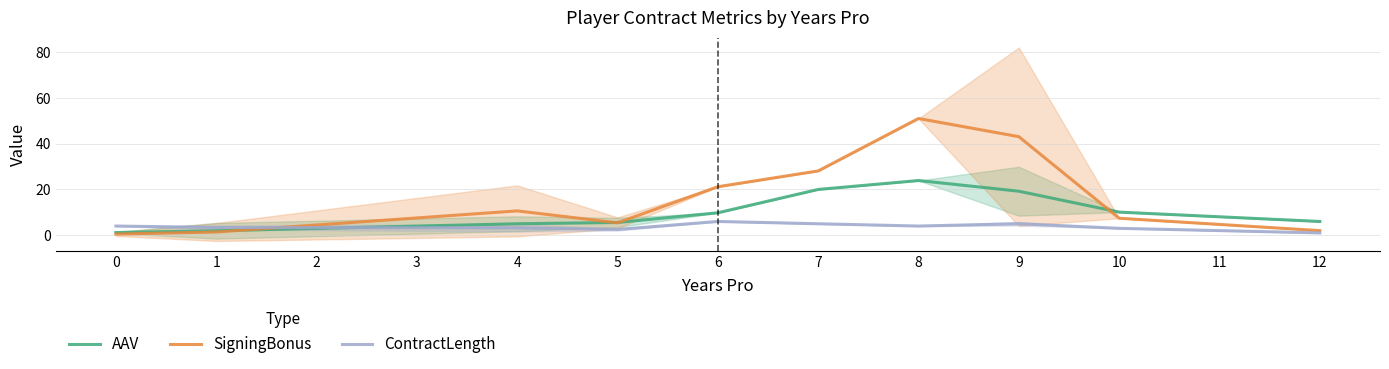

What is the maximum value for SigningBonus?

51.0